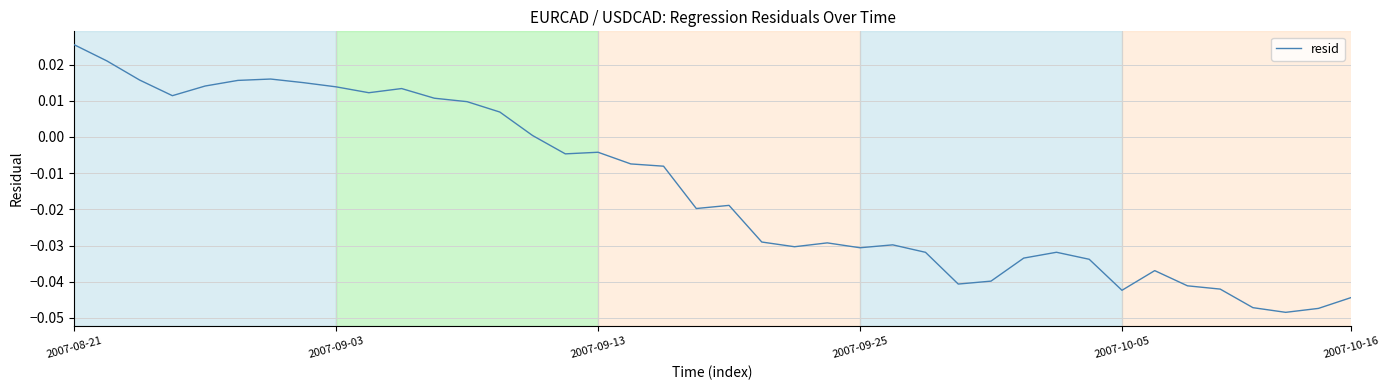

Which category has the lowest value across all series?

37